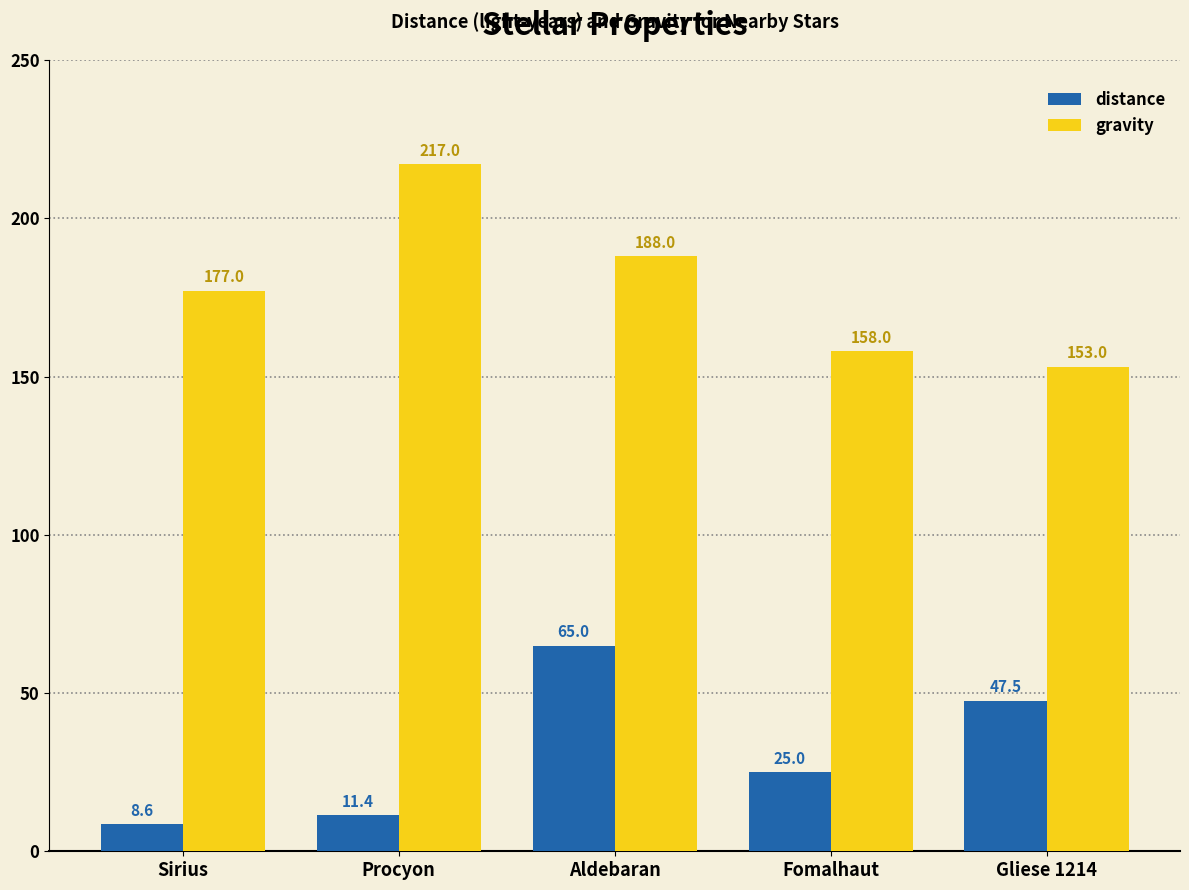

What is the average value of the distance series?

31.5